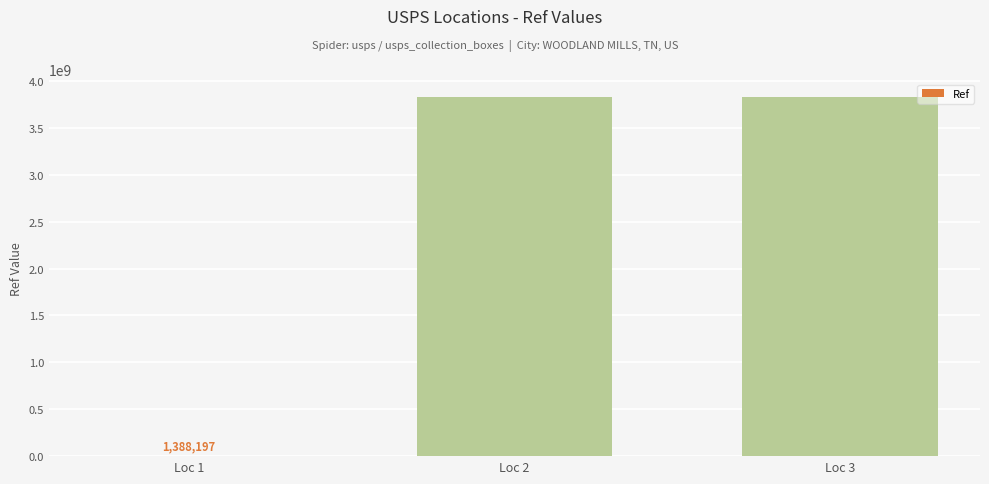

What value does the data have at Loc 2, to the nearest 50?

3827100000